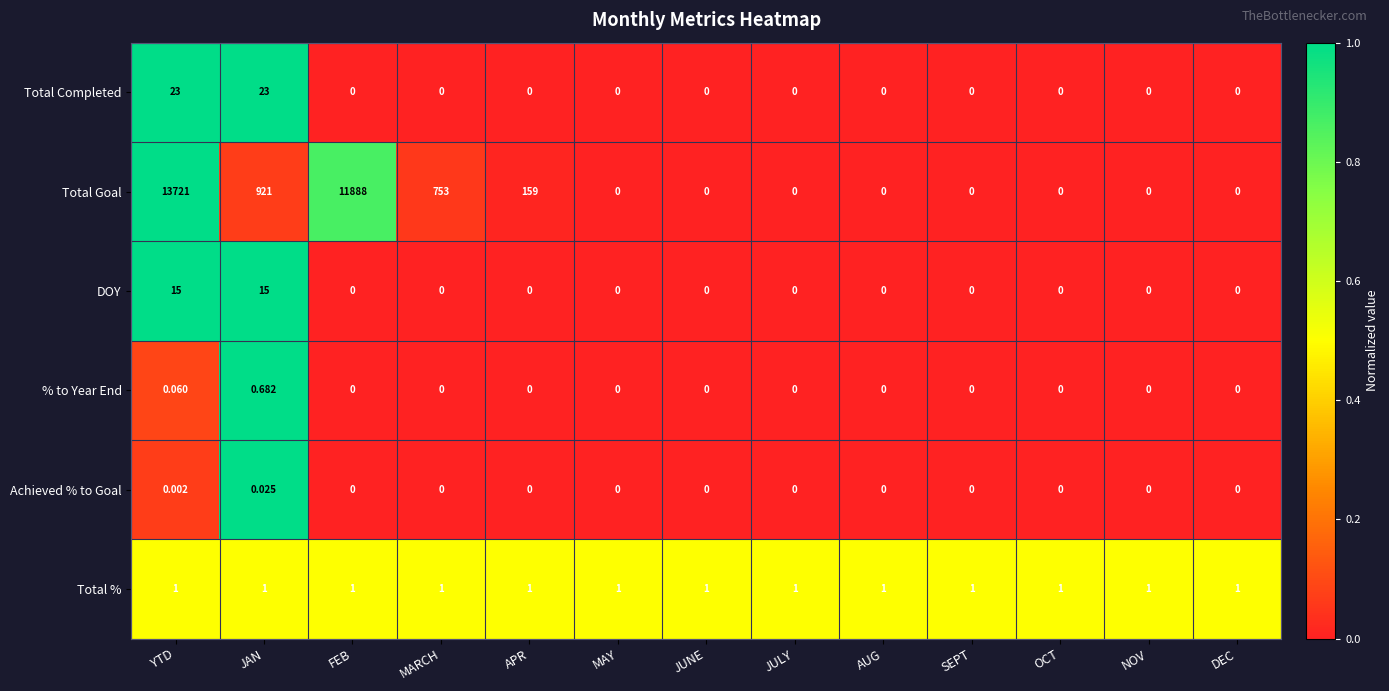

At JAN, list the series in order from largest to smallest.

Total Goal, Total Completed, DOY, Total %, % to Year End, Achieved % to Goal